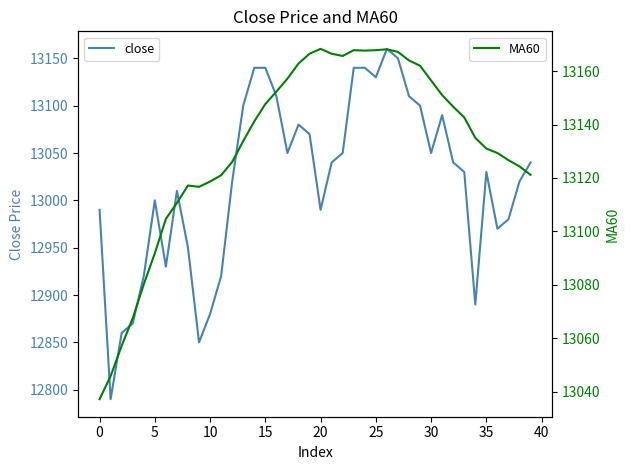

At 37, list the series in order from smallest to largest.

close, MA60